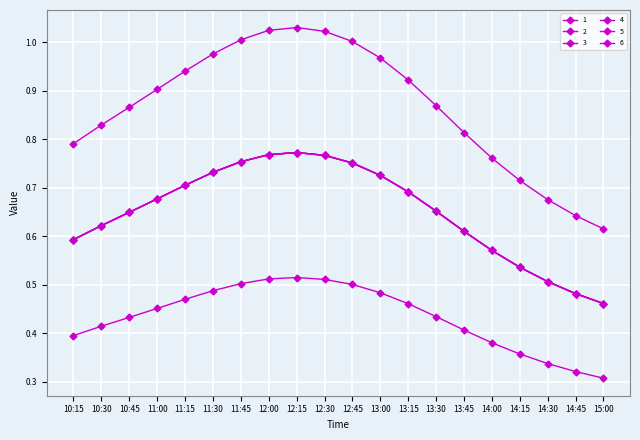

Is this an area chart (filled region under the line)?

No